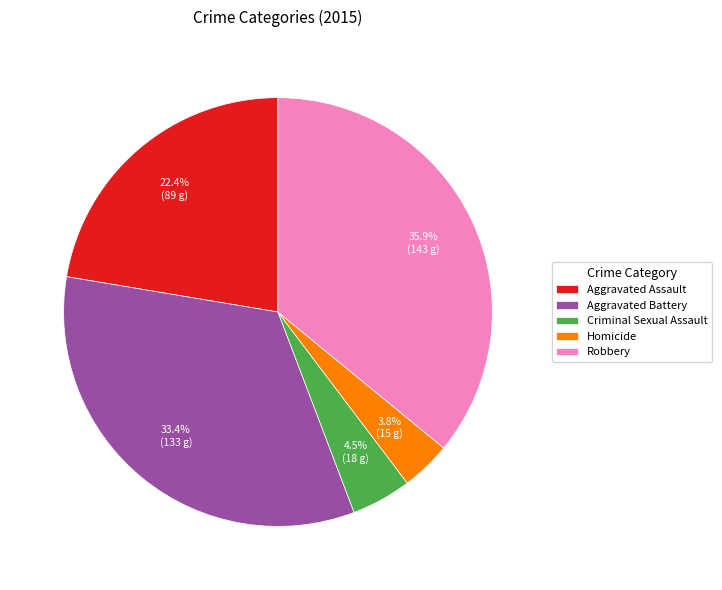

Which has a higher value, Criminal Sexual Assault or Homicide?

Criminal Sexual Assault